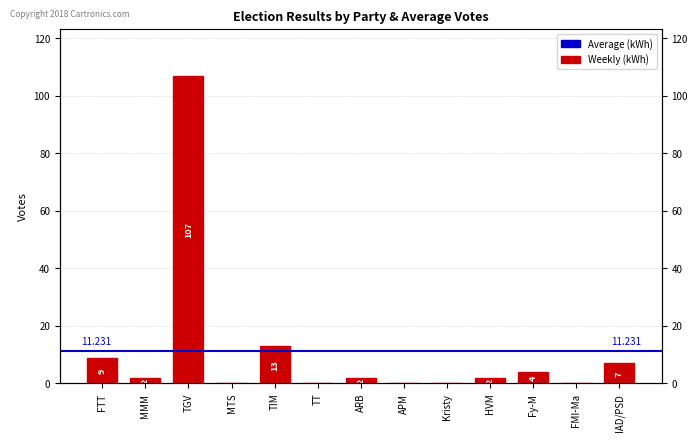

Which category has the lowest value across all series?

MTS